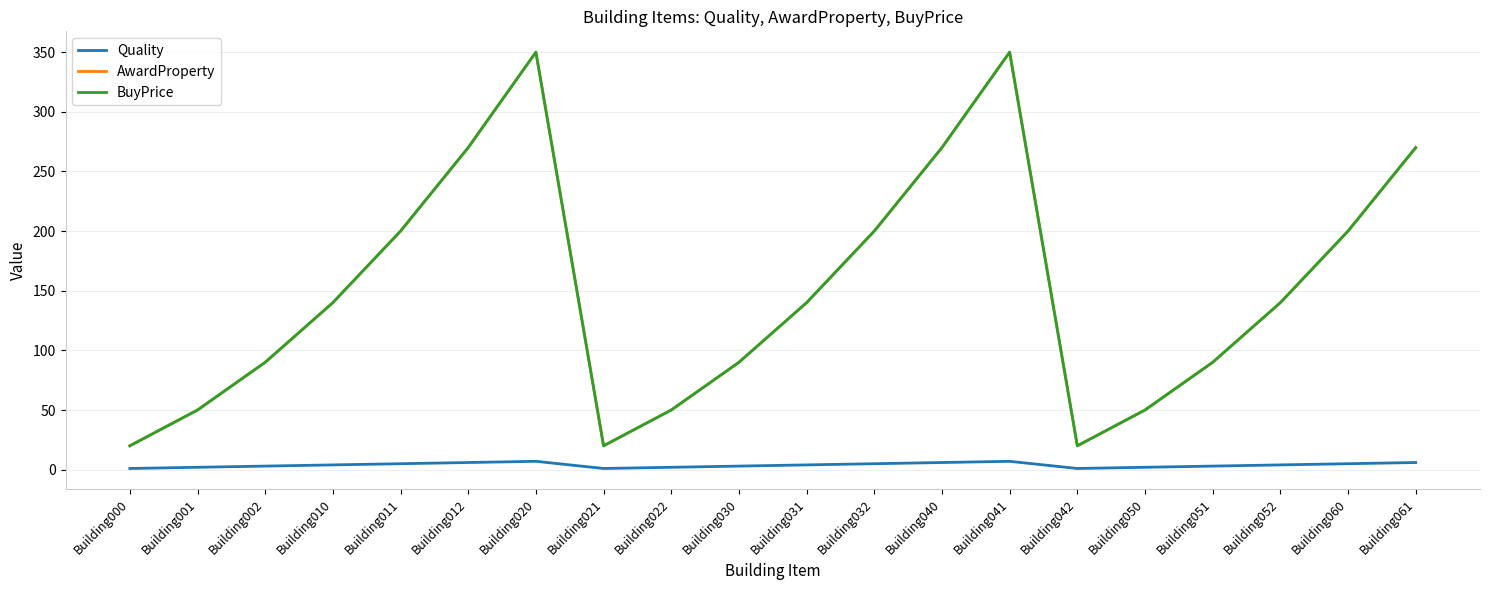

Does the chart have visible grid lines?

Yes